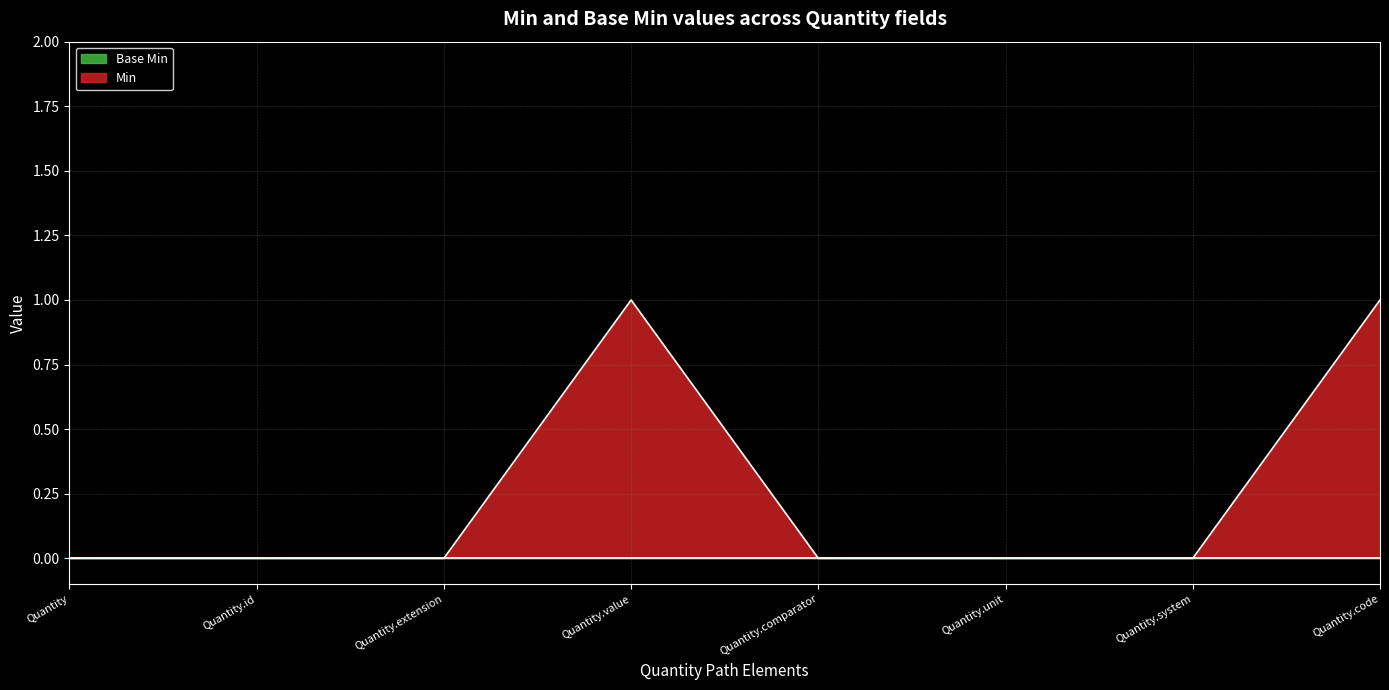

Reading left to right, extract all data points from this chart.

Quantity=0	Quantity.id=0	Quantity.extension=0	Quantity.value=1	Quantity.comparator=0	Quantity.unit=0	Quantity.system=0	Quantity.code=1